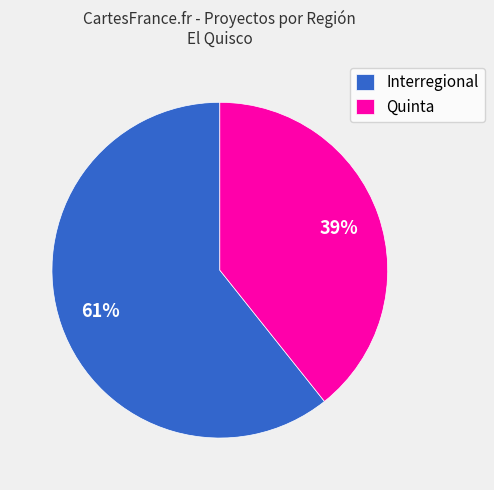

What percentage is the Quinta slice, to the nearest percent?

39%